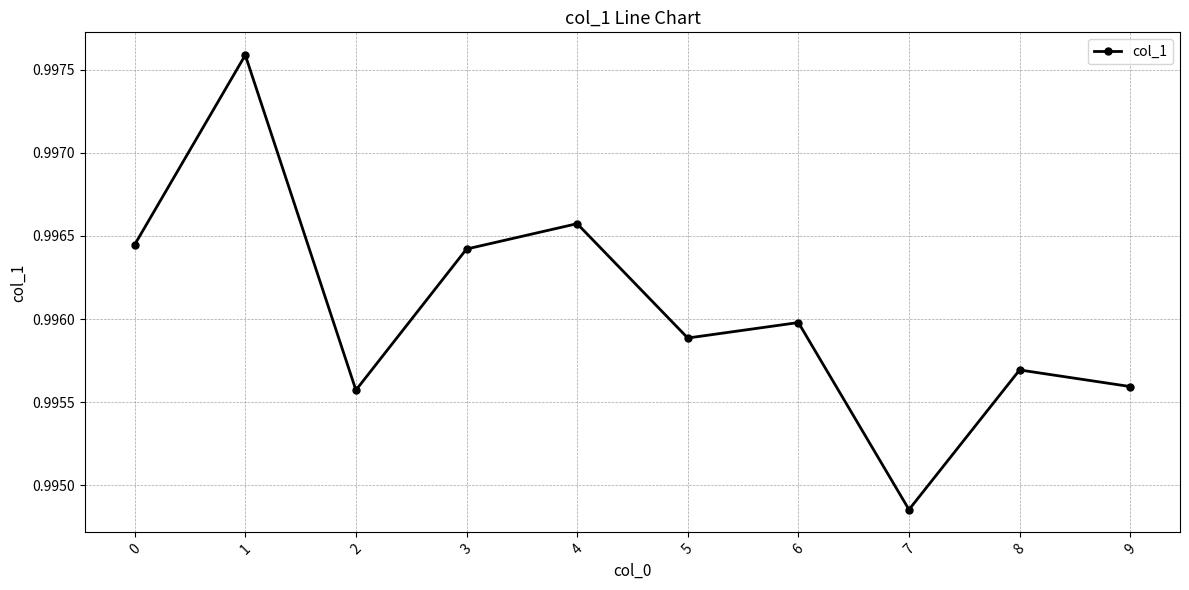

How many lines are shown in the chart?

1